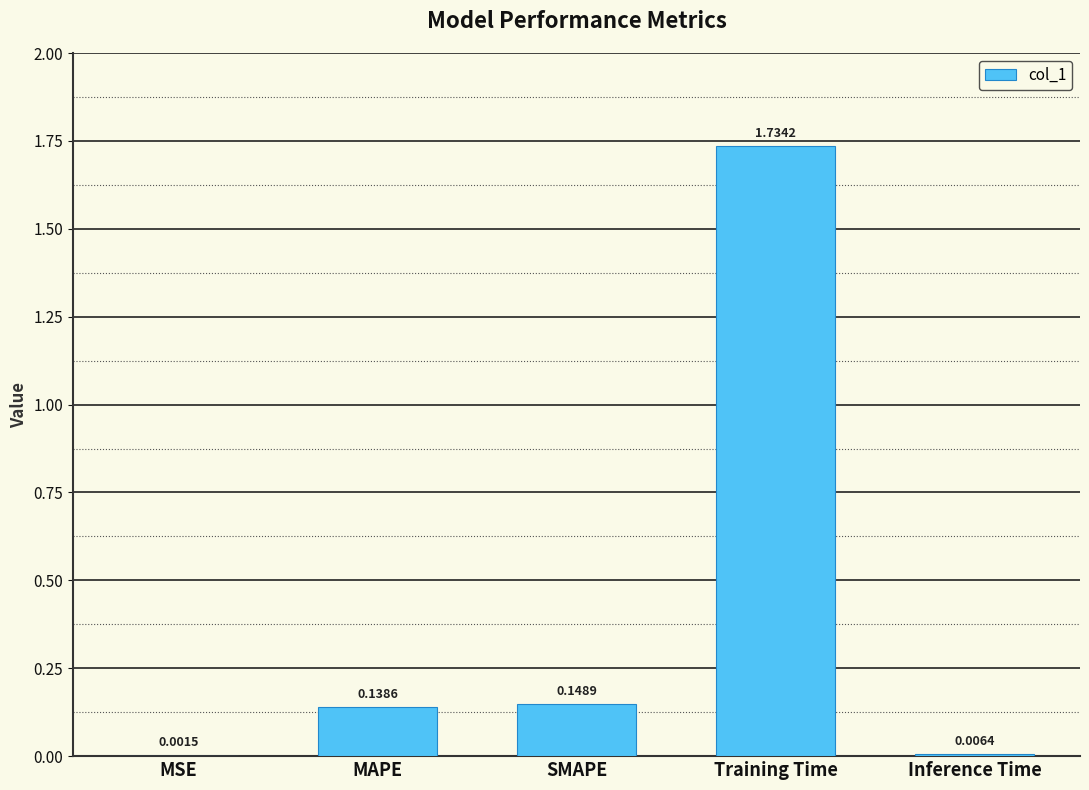

What is the change in value from MSE to SMAPE?

+0.1